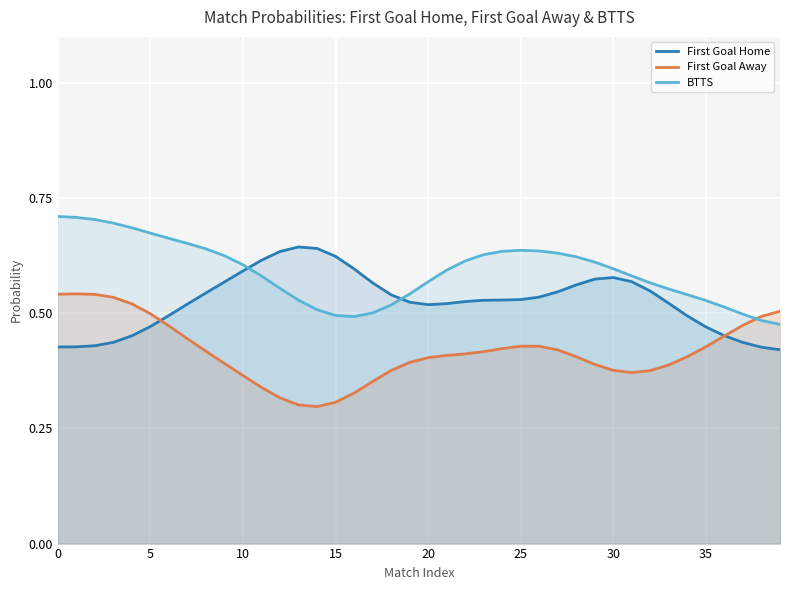

How many times do First Goal Home and First Goal Away cross each other?

2